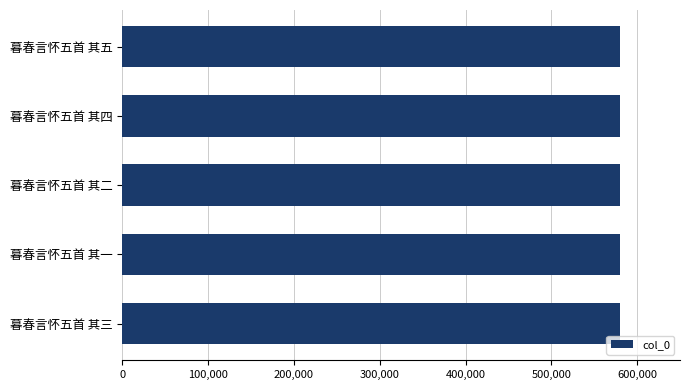

What is the label of the 2nd bar from the bottom?

暮春言怀五首 其一